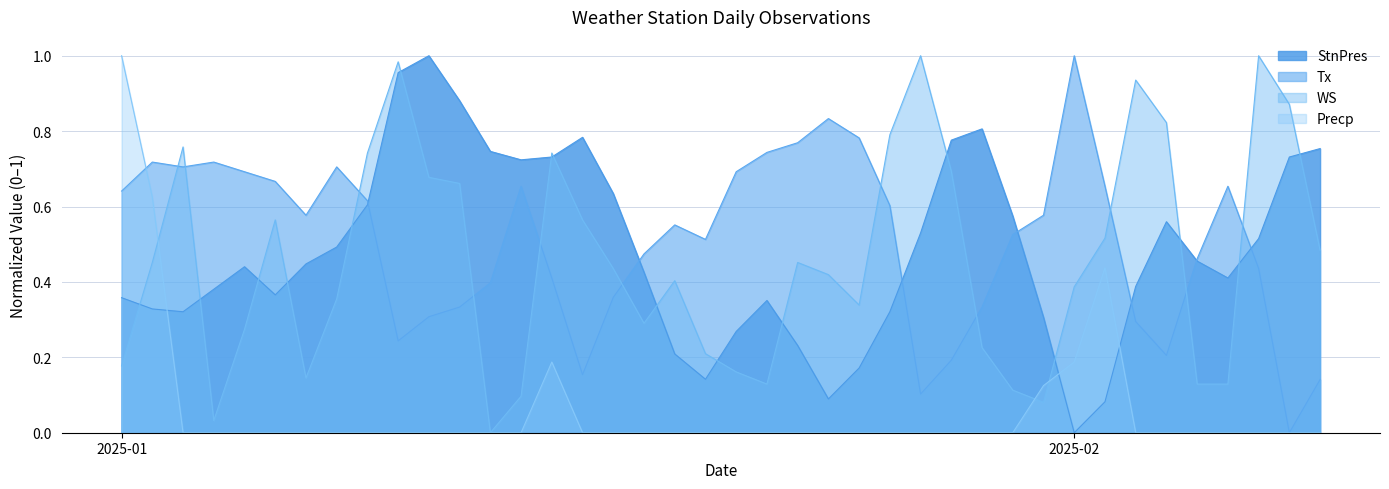

Between 2025-01-18 and 2025-01-25, which series saw the biggest shift?

Tx